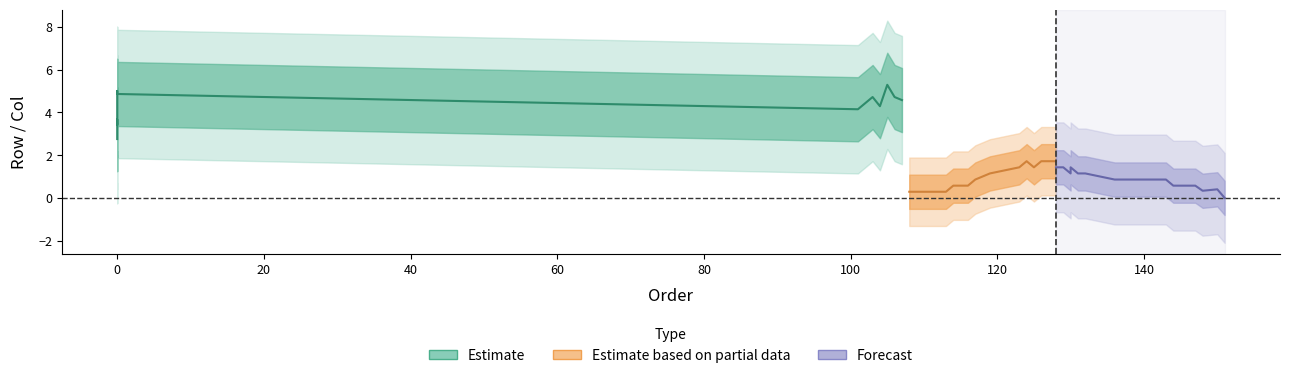

How many interior local peaks does the Forecast series have?

2